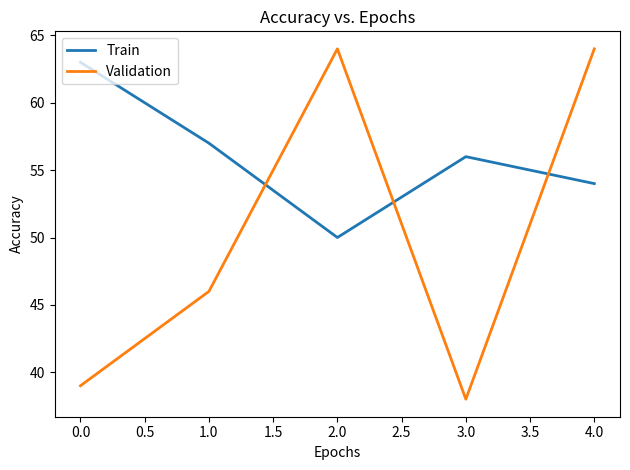

Count the number of data series in this chart.

2